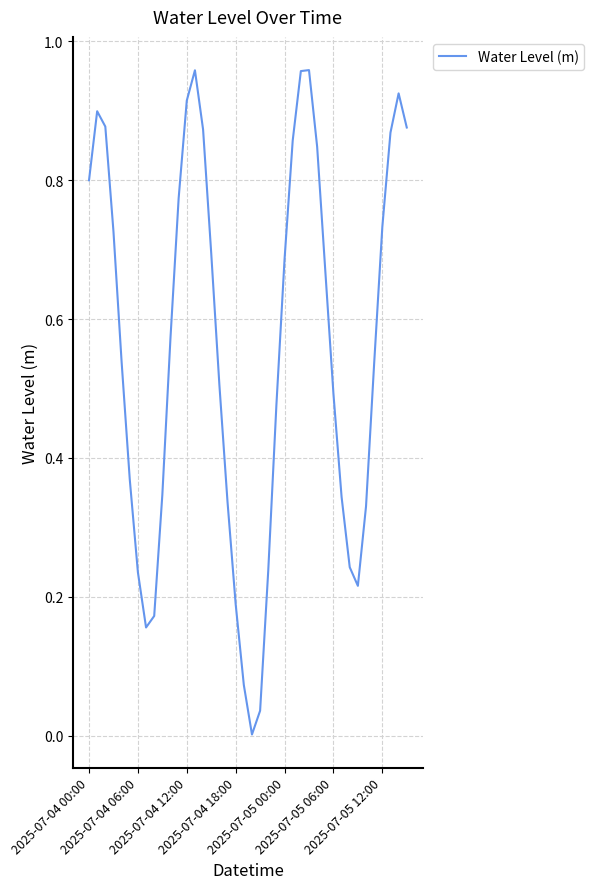

How many distinct data groups are displayed?

1